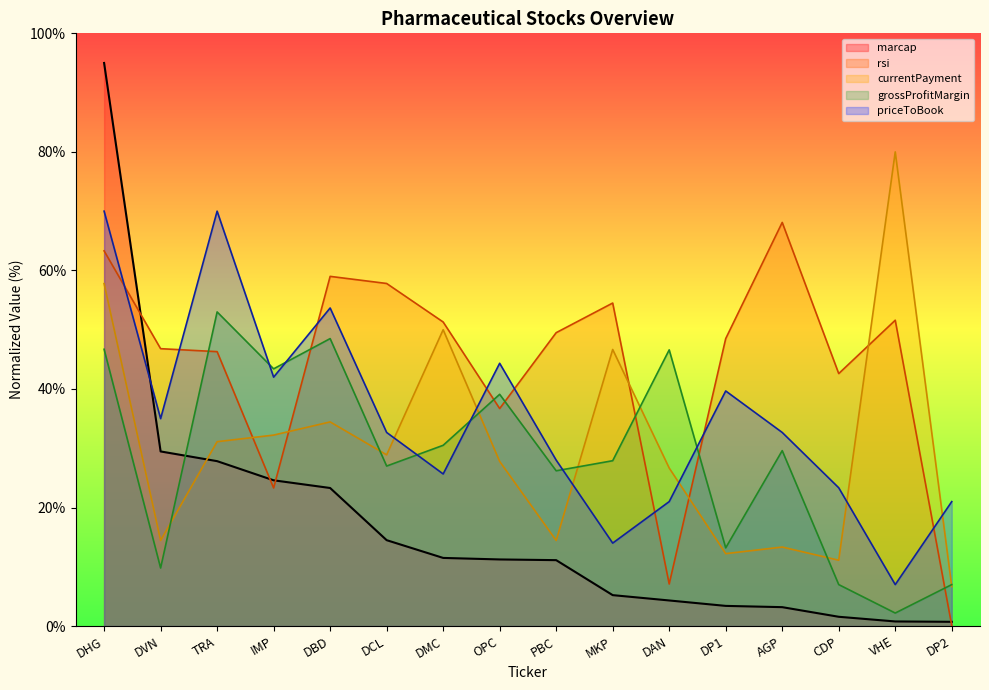

Is it true that priceToBook equals 16.5 at DVN?

False